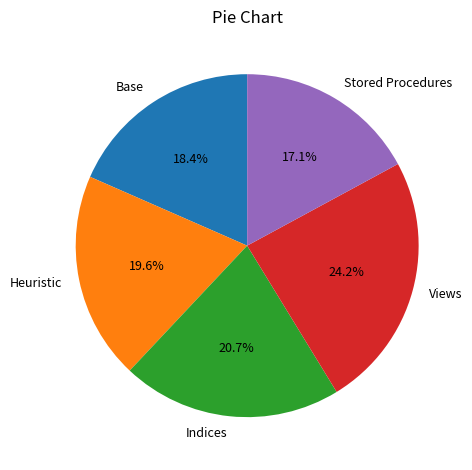

Which has a higher value, Heuristic or Stored Procedures?

Heuristic